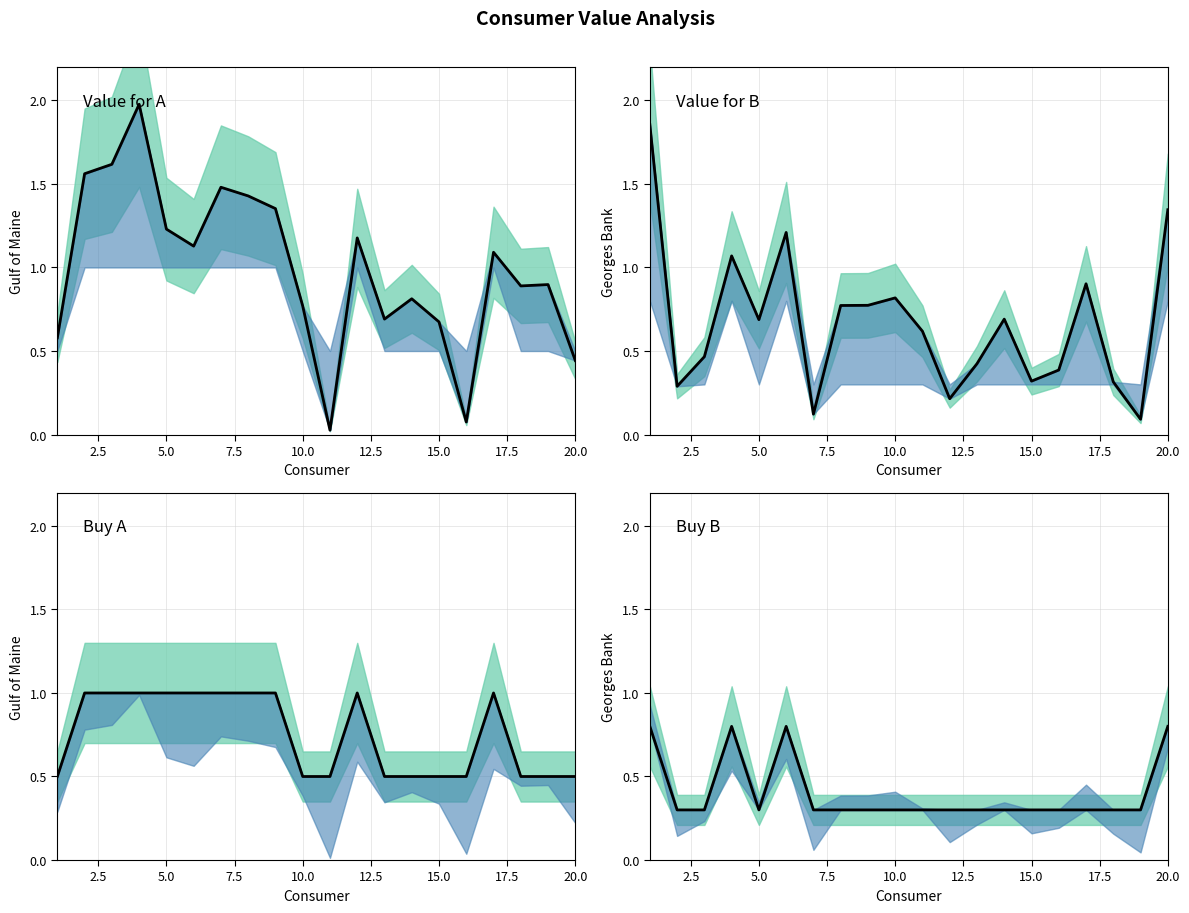

What is the value of the 14th point from the left?

0.3